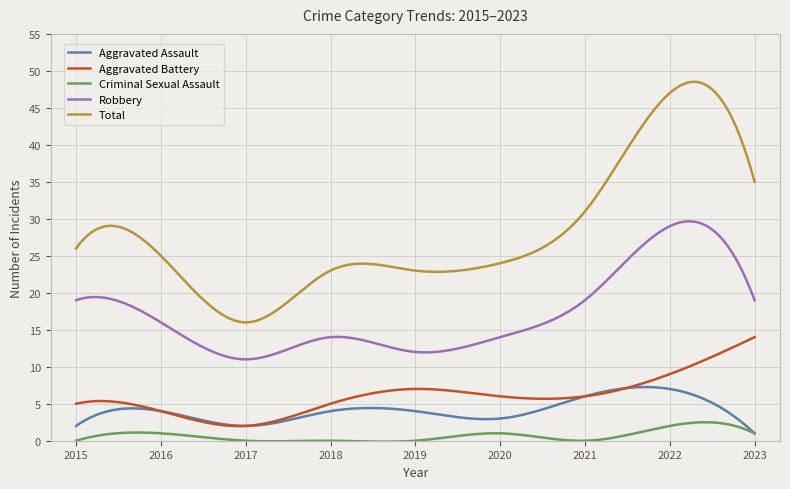

Which series has the largest total across all categories?

Total